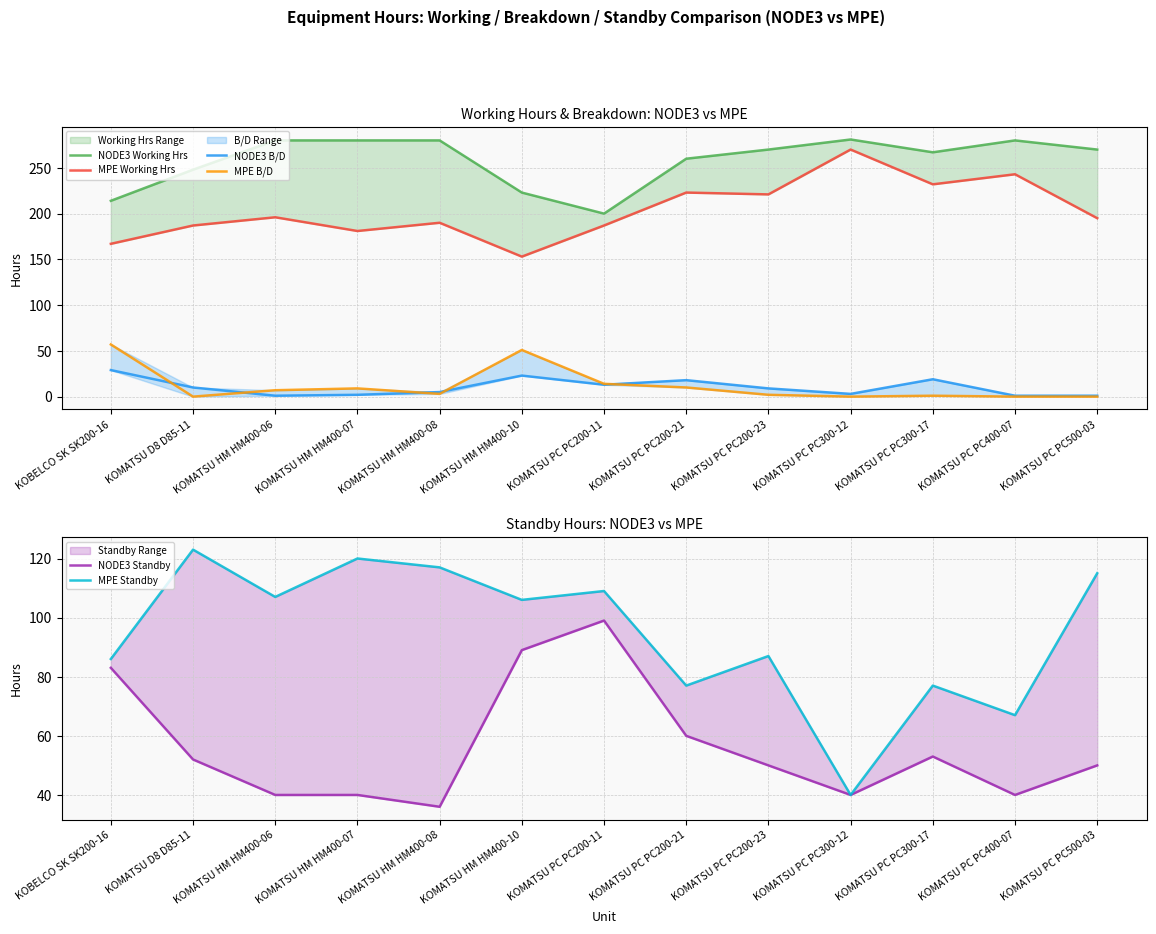

What is the difference between the MPE Standby values at KOMATSU PC PC200-21 and KOBELCO SK SK200-16?

9